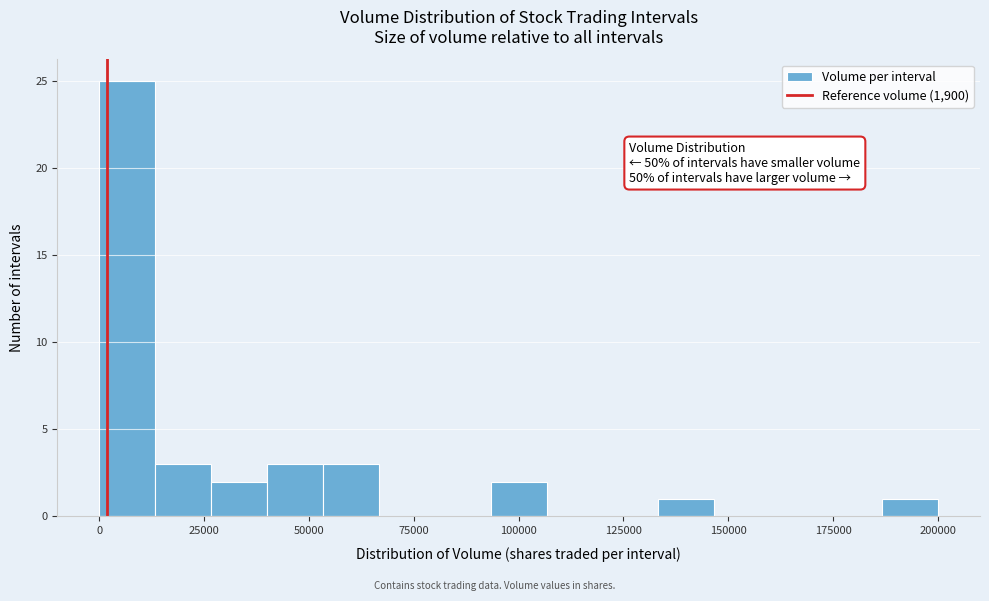

Read against the x-axis, roughly where is the centre of the tallest bar?

5000